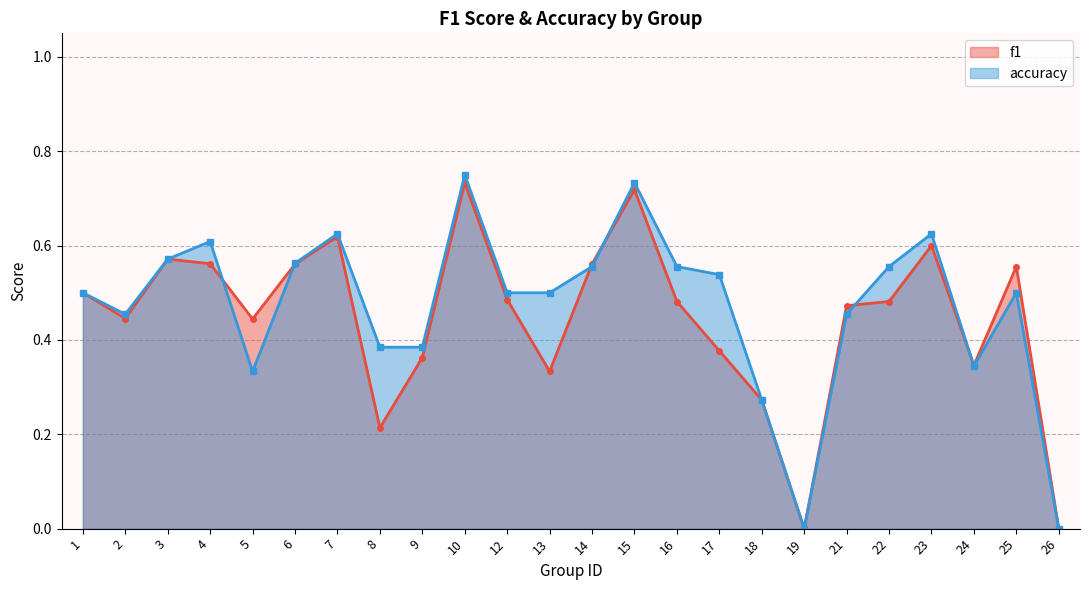

At which label is f1 closest to 0?

19